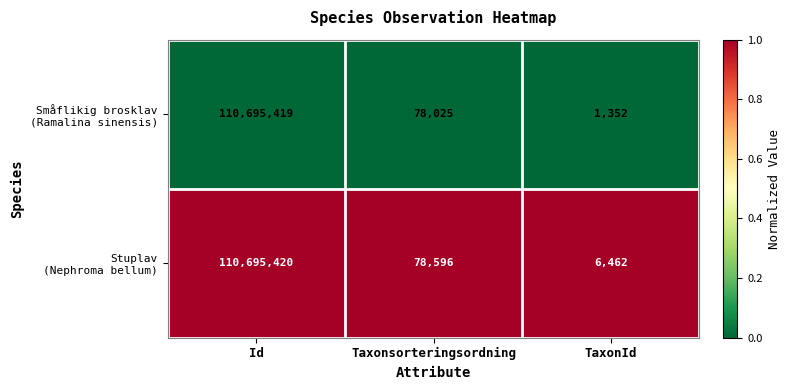

What is the greatest value displayed?

110695420